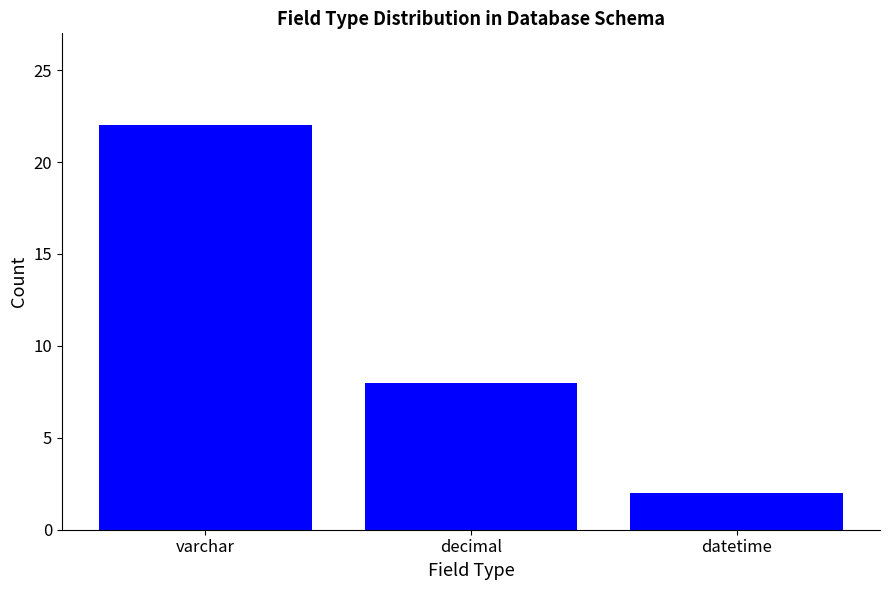

Rank the categories by value from lowest to highest.

datetime, decimal, varchar